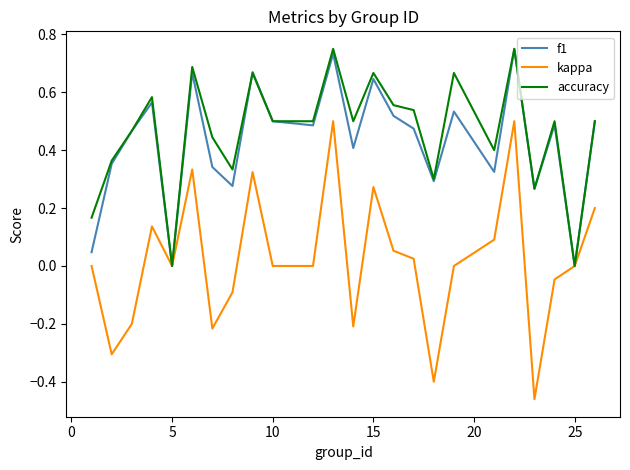

Which series has the largest range (max minus min)?

kappa